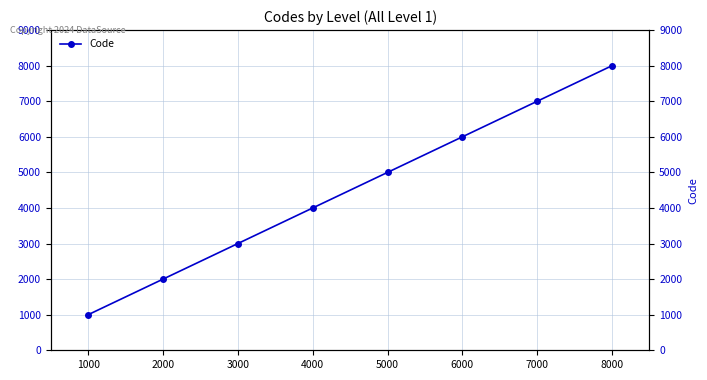

What is the value of the 3rd point from the left?

3000